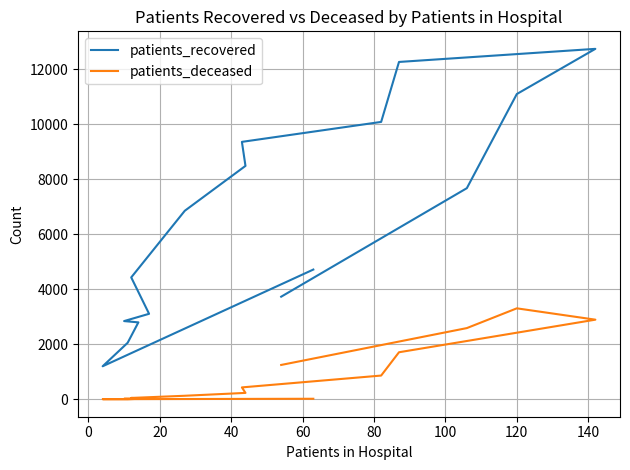

Rank the series by their average value, from lowest to highest.

patients_deceased, patients_recovered